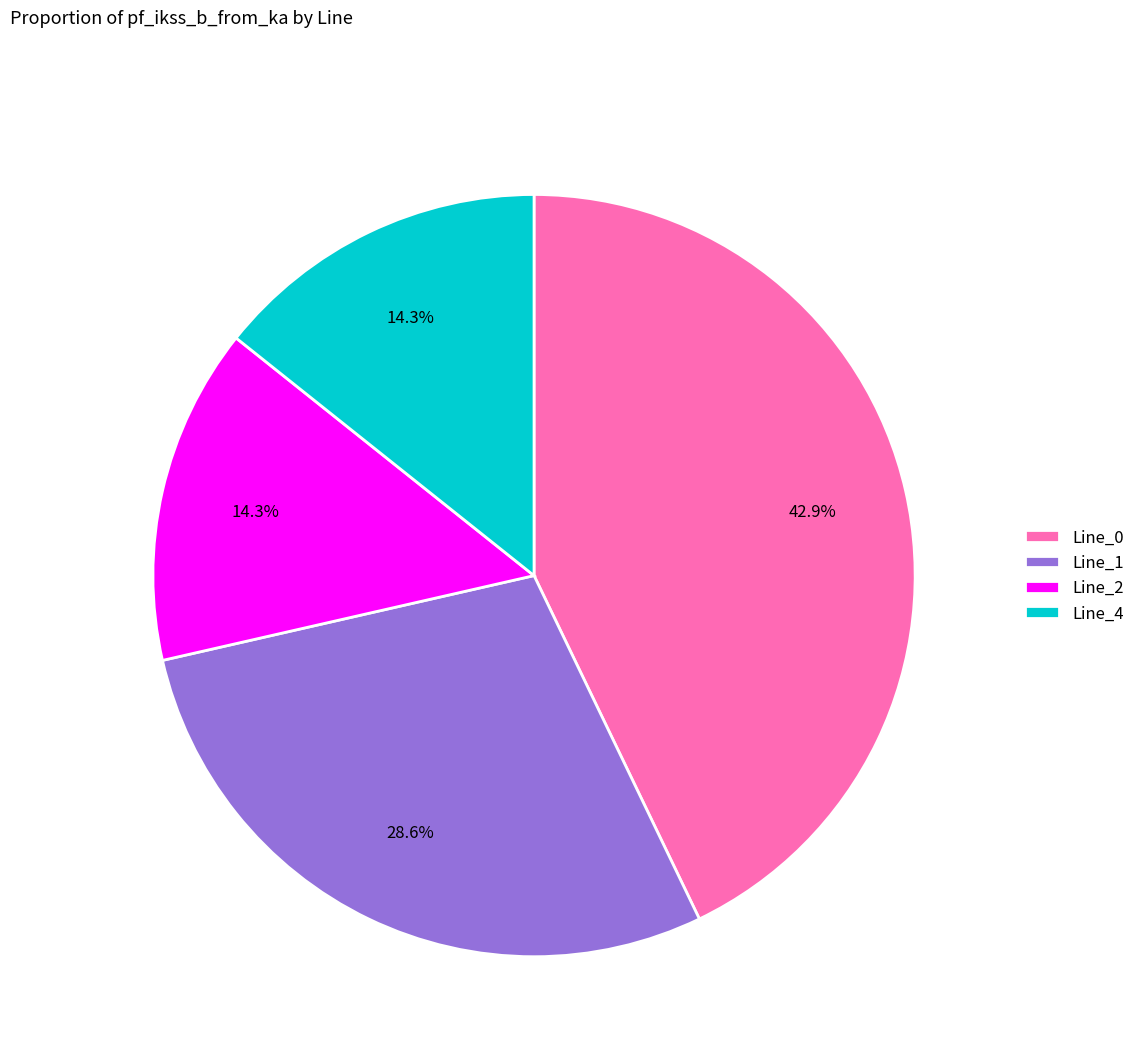

How many segments does this pie chart have?

4